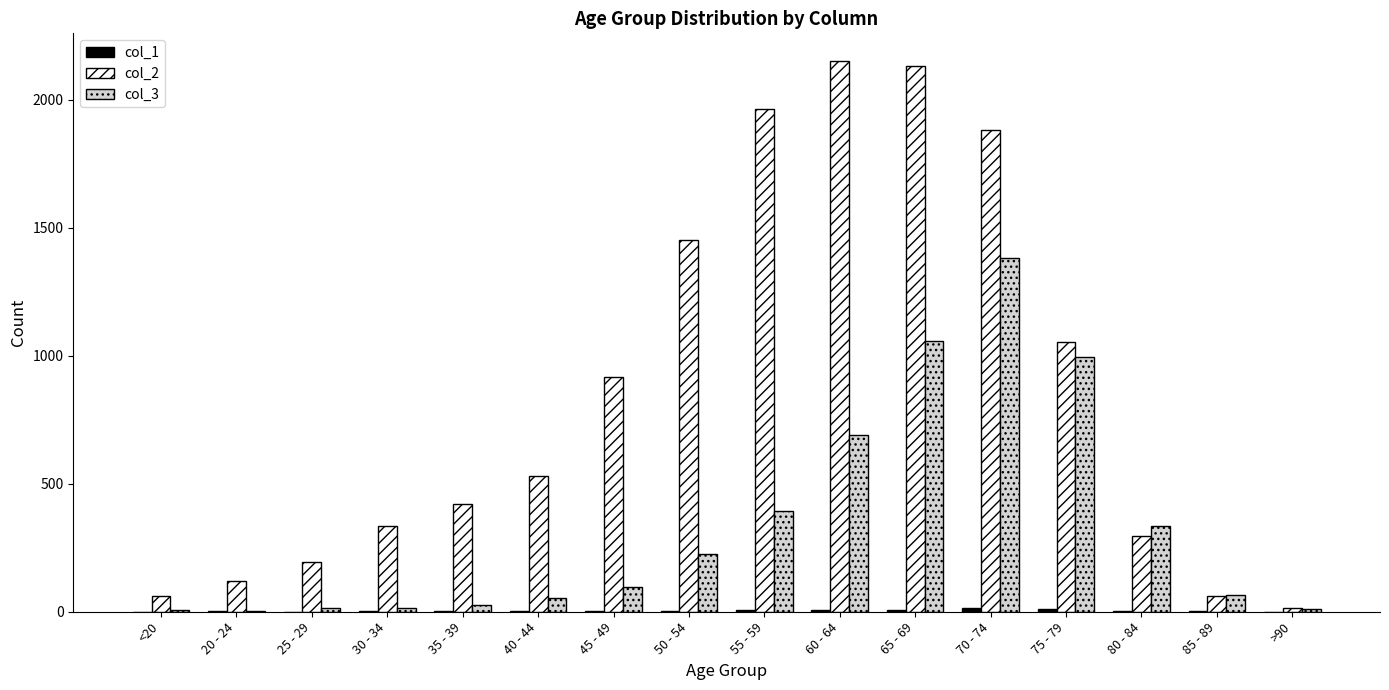

The col_3 series shows 69 at 80 - 84. True or false?

False